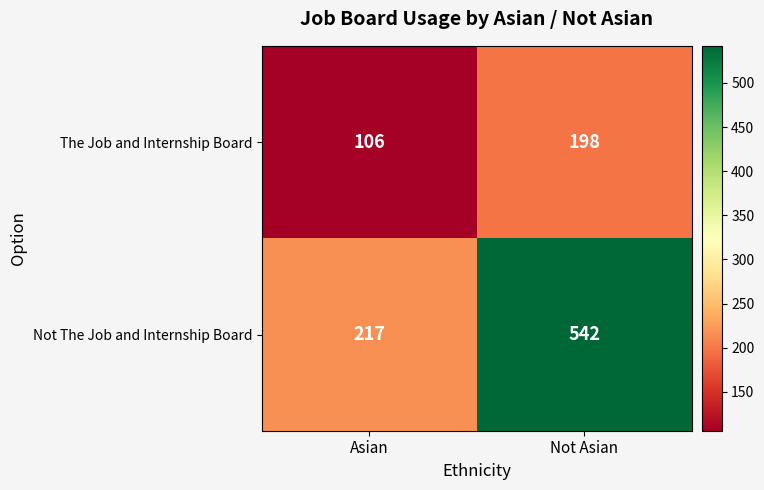

What is the difference between the maximum and minimum values in the The Job and Internship Board series?

92